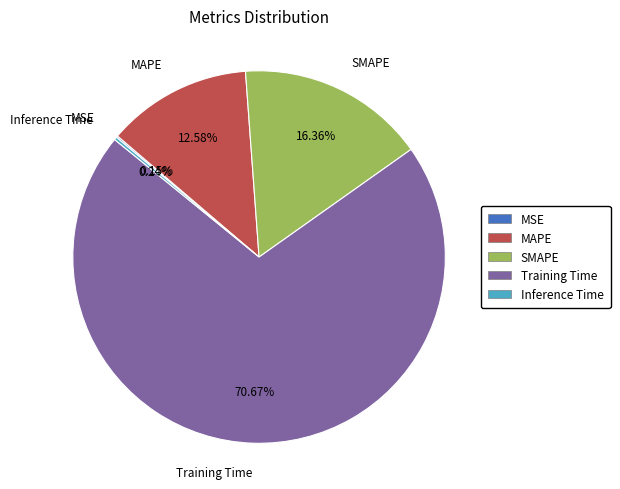

What percentage is the MAPE slice, to the nearest percent?

13%